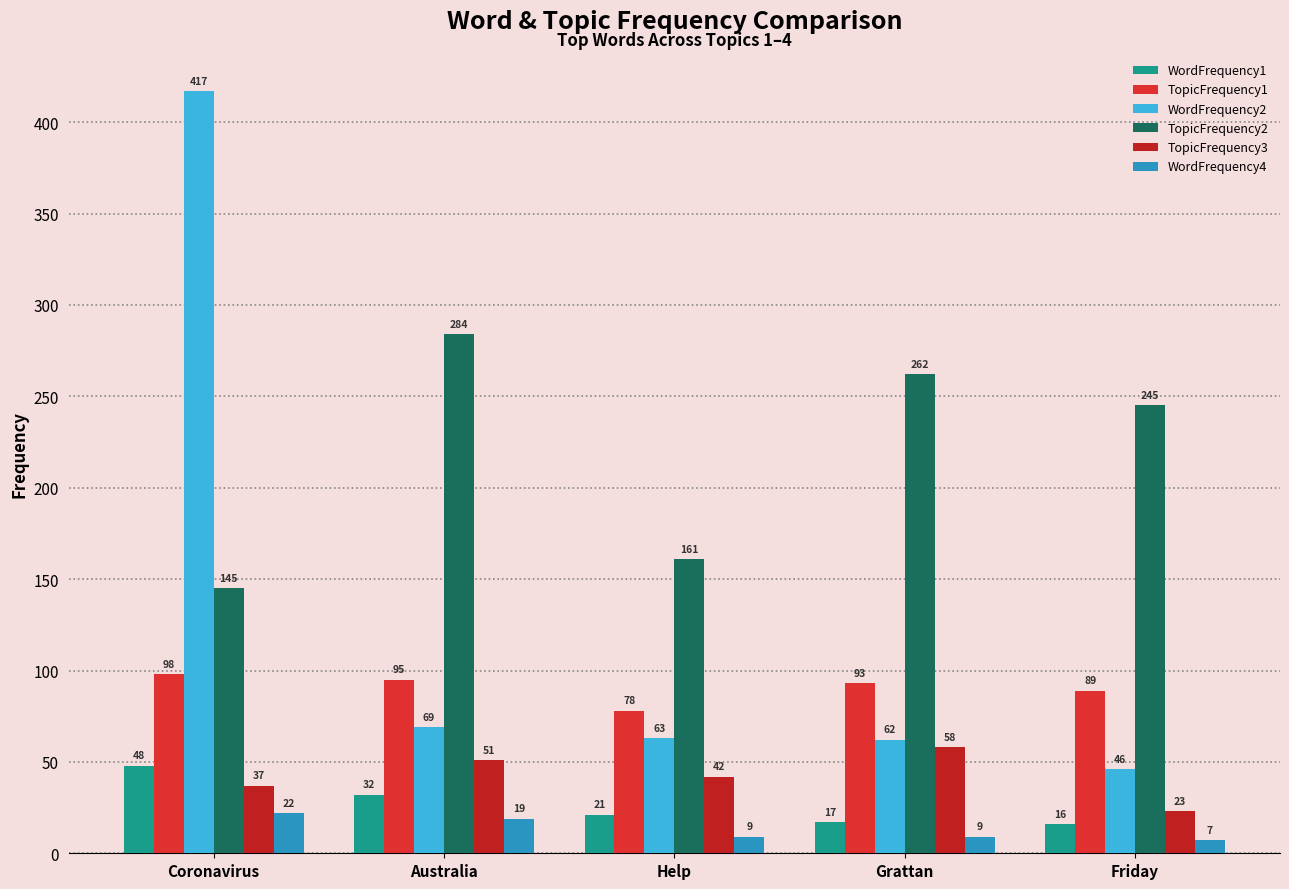

How many bars are there in each group?

6